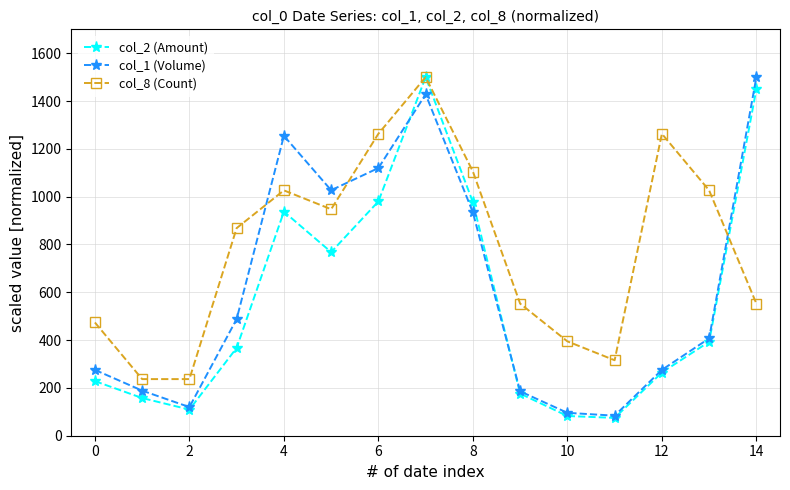

What is the value of the col_8 (Count) point at the 3rd from the left?

236.8